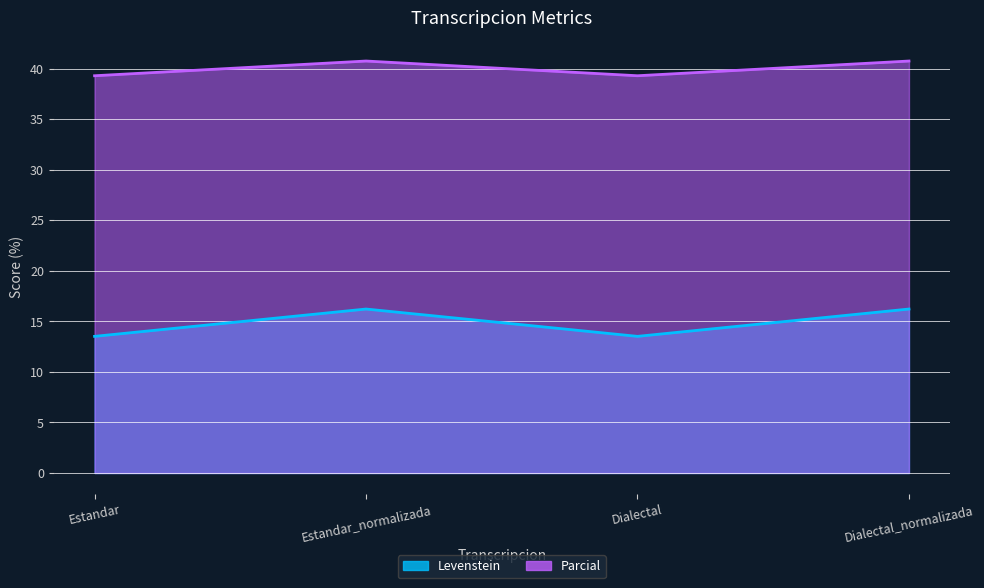

What are all the series names shown in the legend?

Levenstein, Parcial